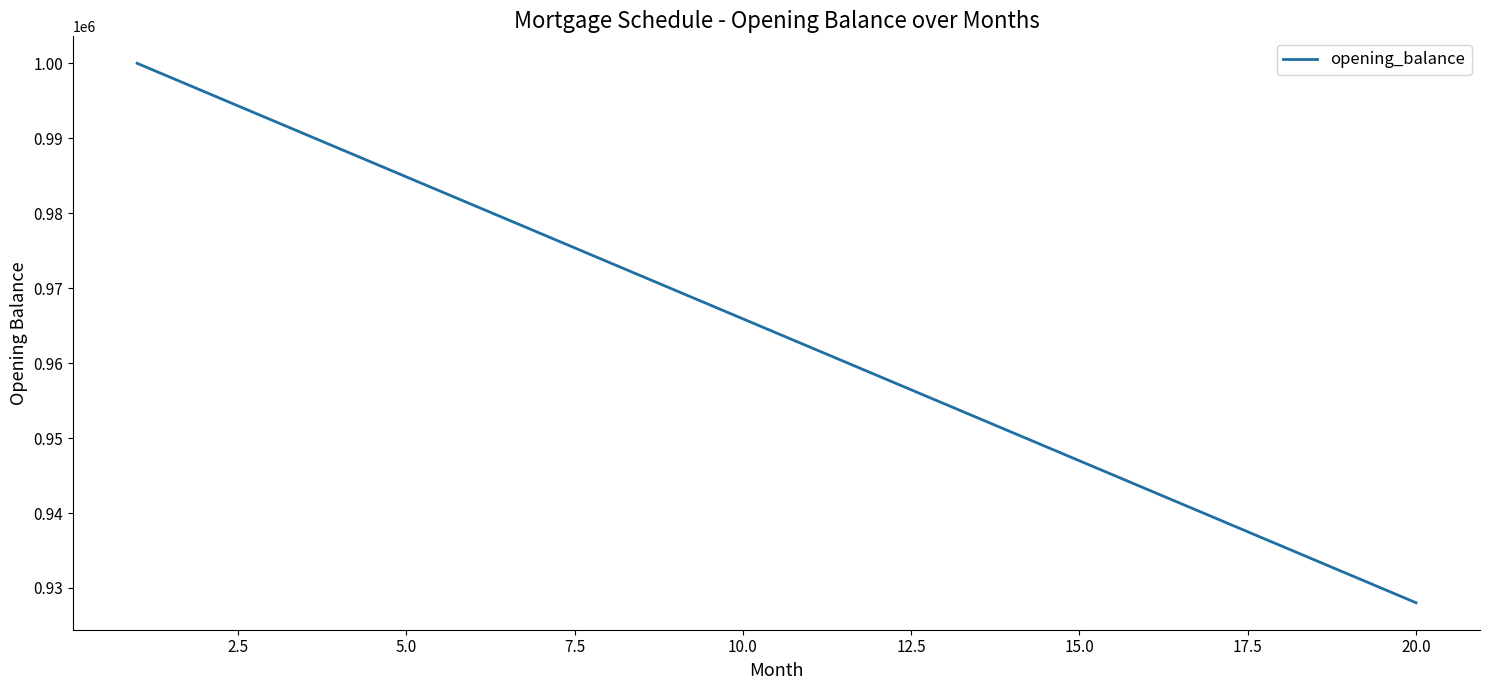

What is the minimum value shown in the chart?

928030.3